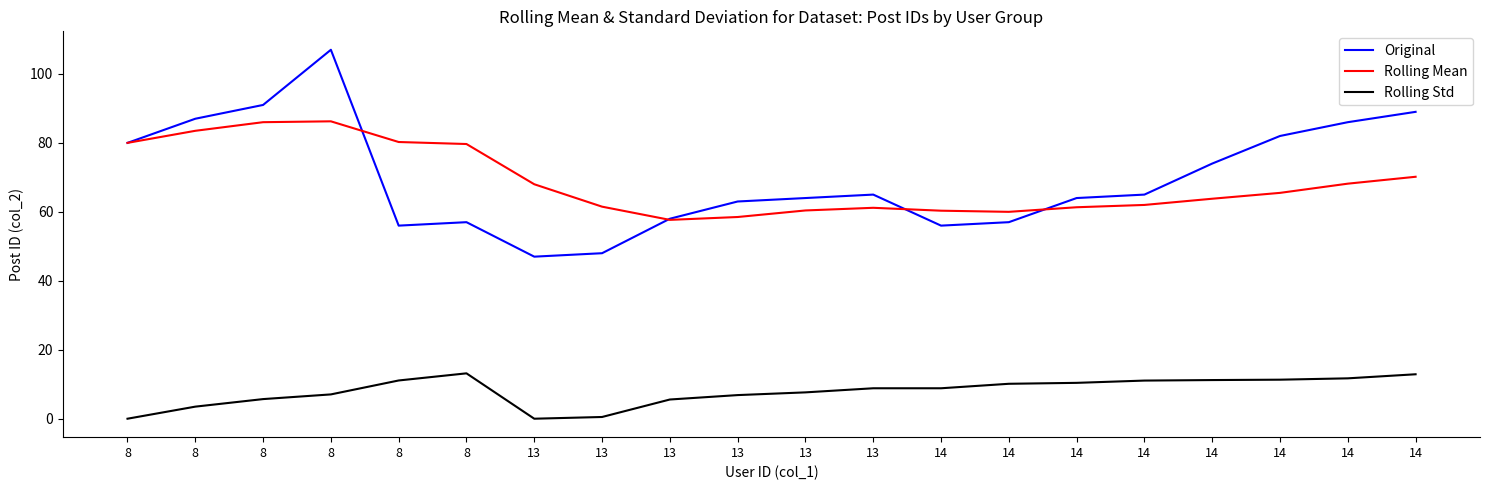

At which category is the sum across all series the highest?

8